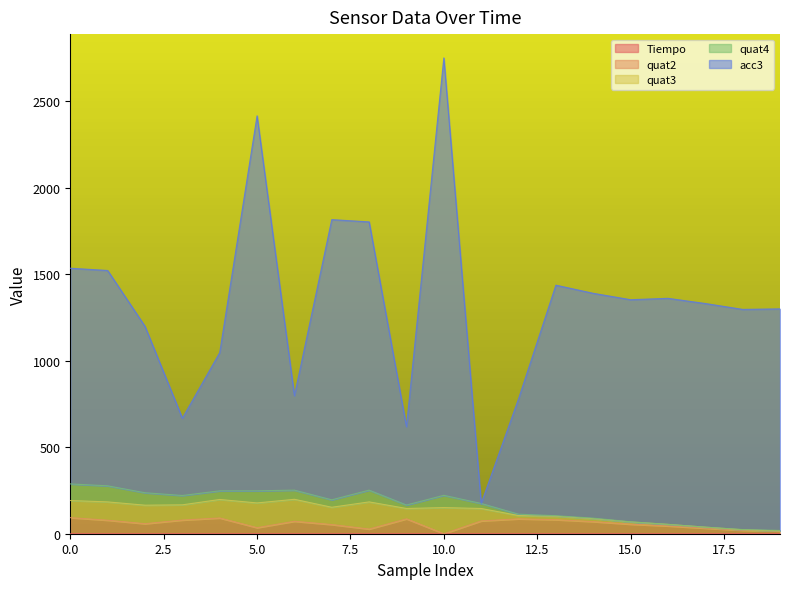

What is the sum of all acc3 values?

26598.2